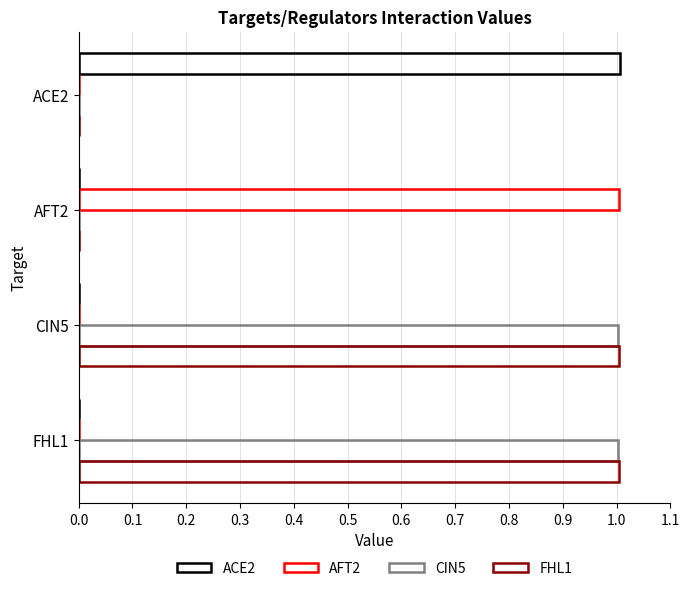

Reading left to right, what are all the values shown in this chart?

ACE2: 1.0	0.0	0.0	0.0
AFT2: 0.0	1.0	0.0	0.0
CIN5: 0.0	0.0	1.0	1.0
FHL1: 0.0	0.0	1.0	1.0